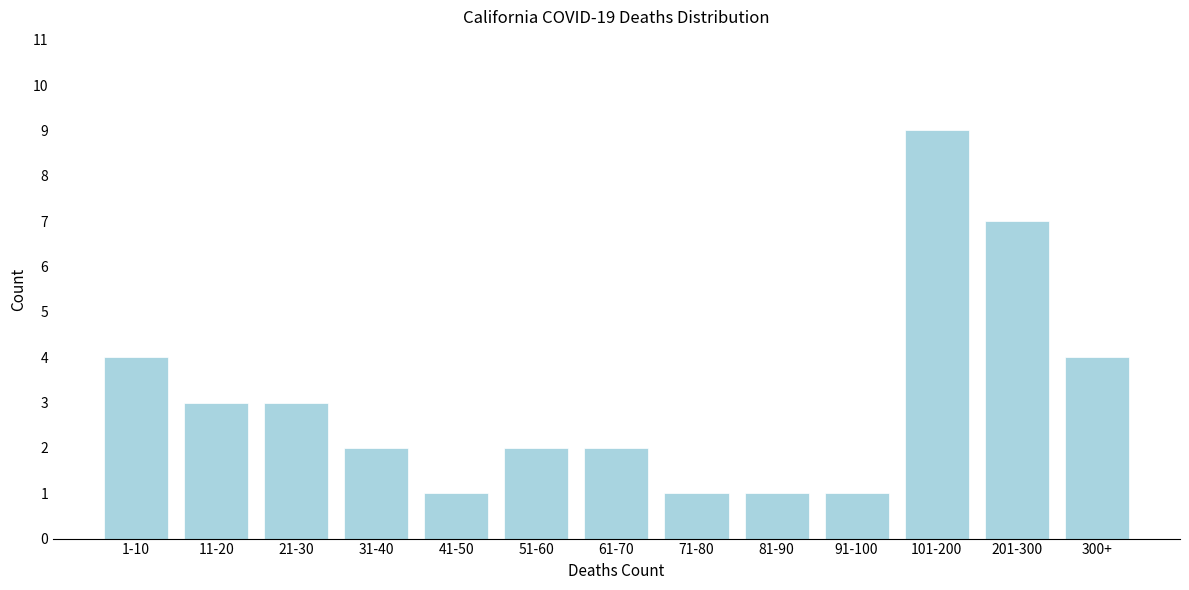

Reading right to left, transcribe all the data shown in this chart.

300+=4	201-300=7	101-200=9	91-100=1	81-90=1	71-80=1	61-70=2	51-60=2	41-50=1	31-40=2	21-30=3	11-20=3	1-10=4